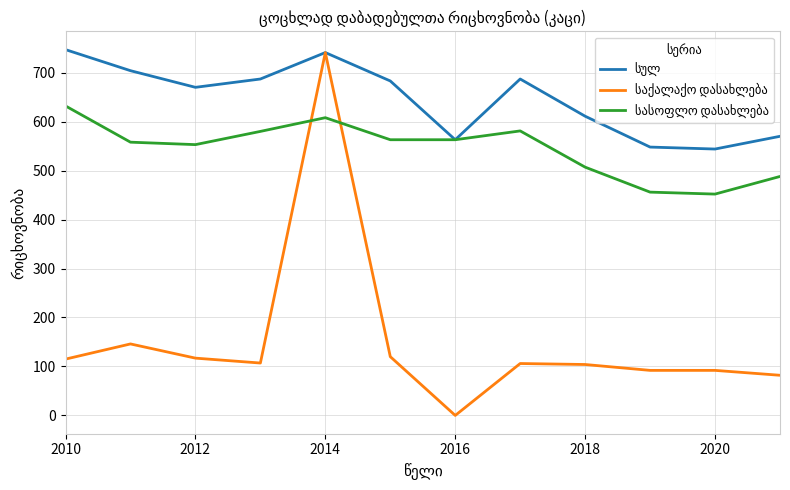

Is this an area chart (filled region under the line)?

No